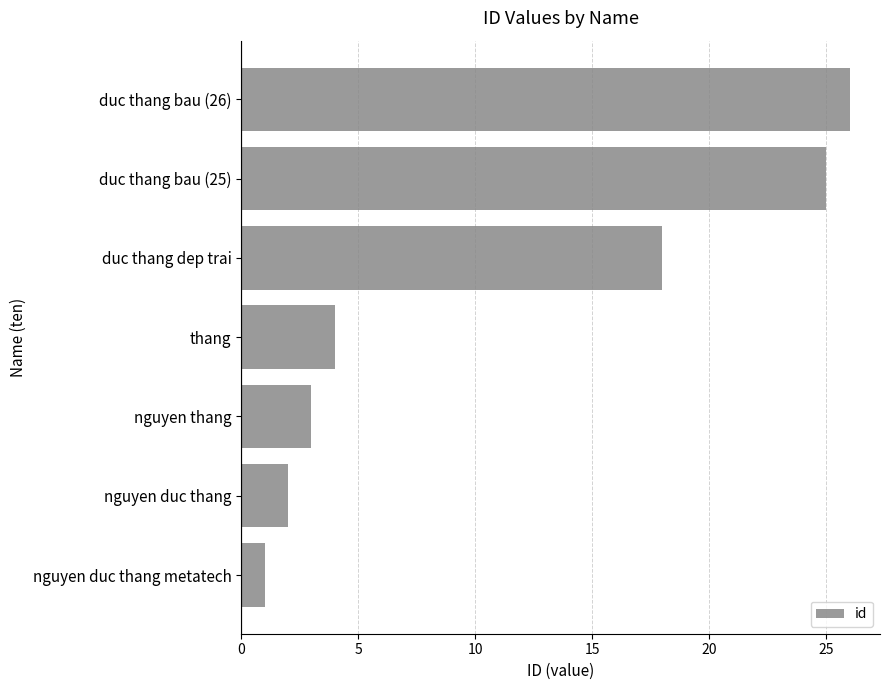

How many series are shown in this chart?

1